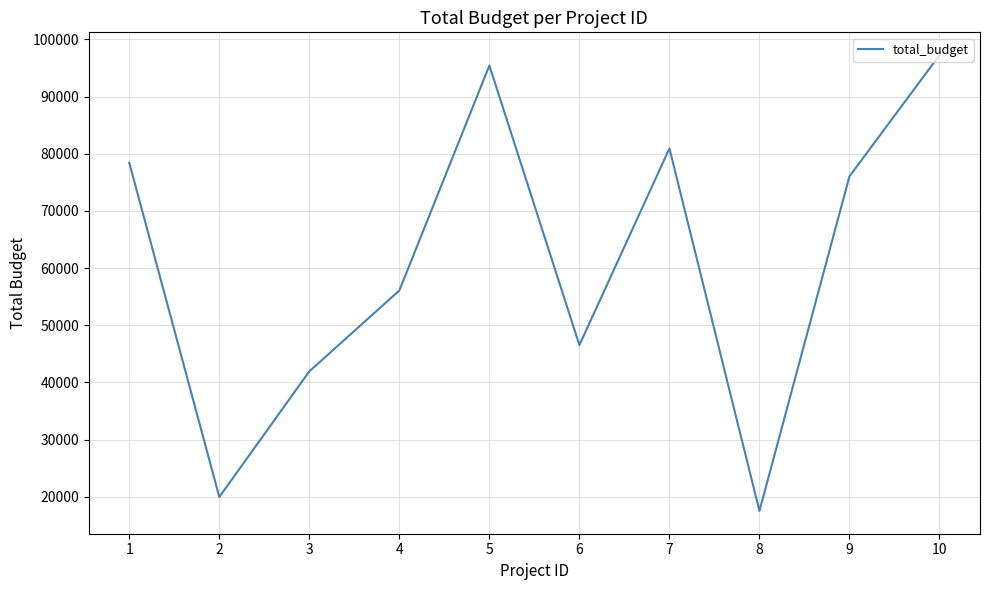

List the labels in order of value, smallest first.

8, 2, 3, 6, 4, 9, 1, 7, 5, 10